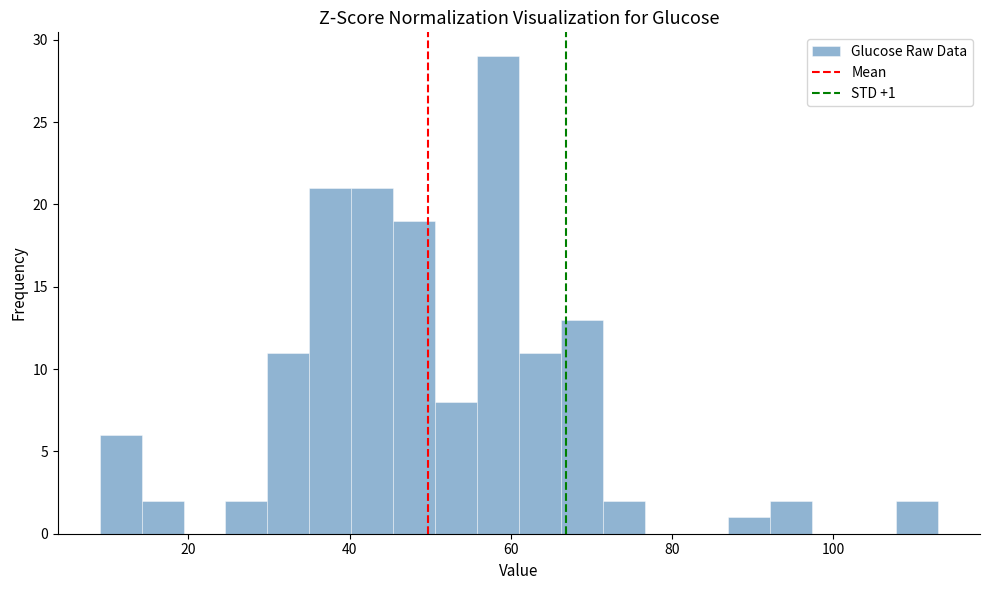

Around what value on the x-axis is the tallest bar? Give the approximate position of its centre, as read against the axis.

58